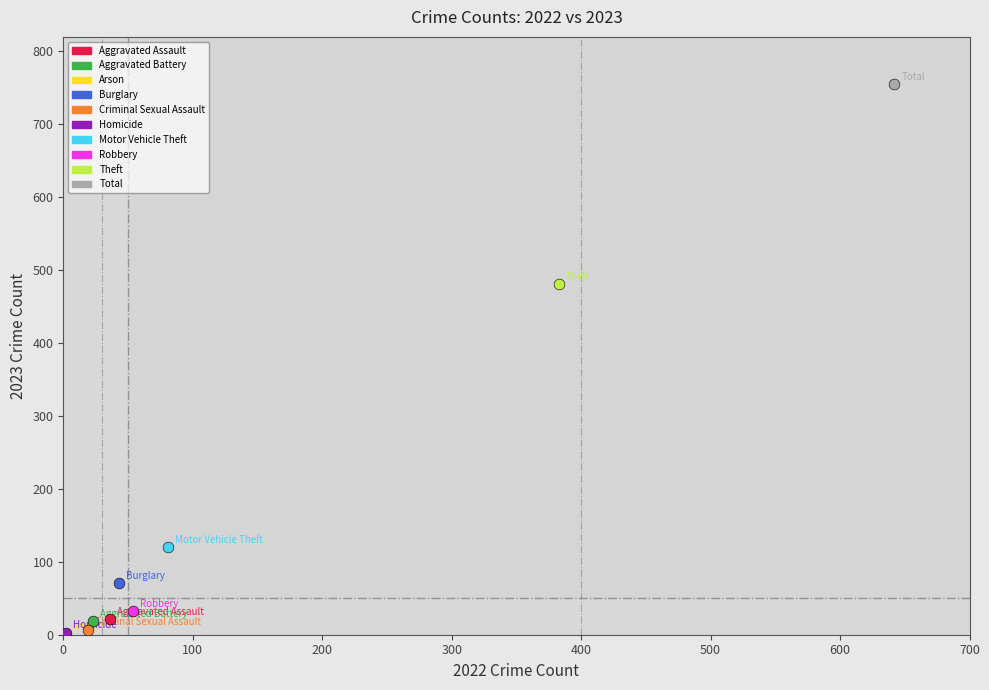

Which series reaches the maximum Y coordinate?

Total